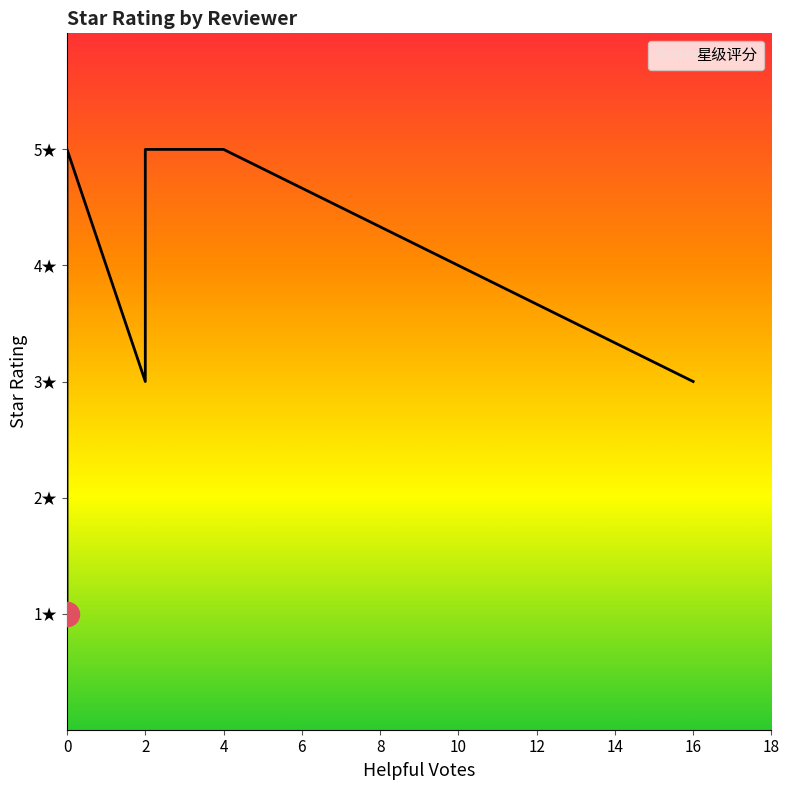

What is the change in value from Leanne Owens to Sherilyn Lussier?

+2